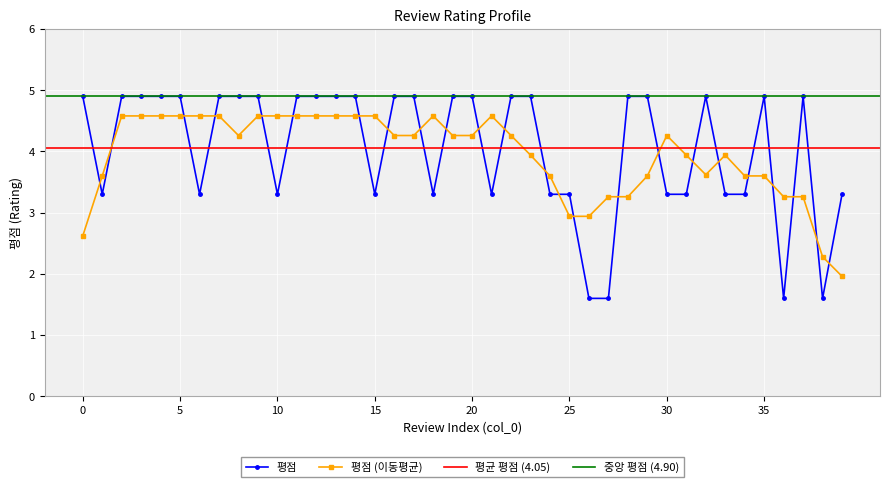

Approximately how many times larger is the value at 4 compared to 25?

1.5